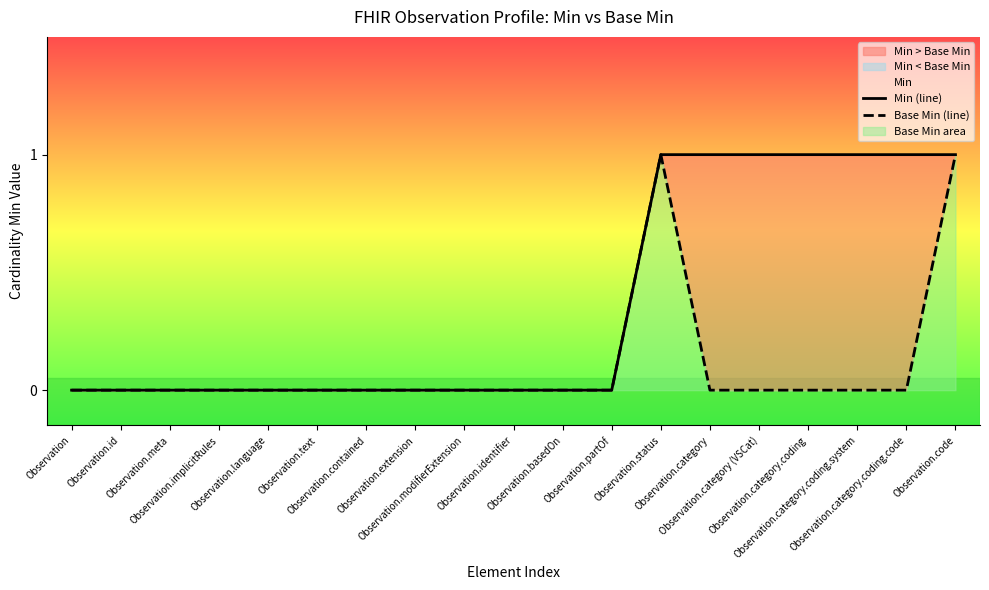

How many data points in Base Min (line) are above 0?

2